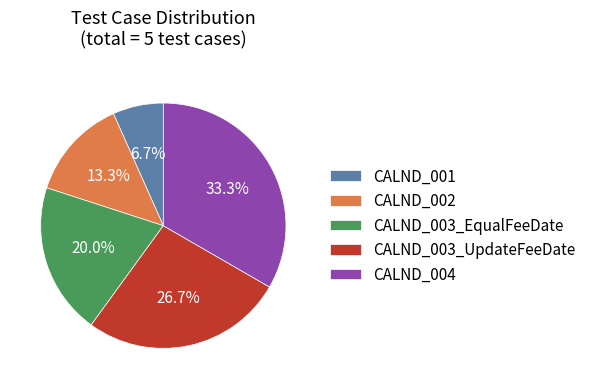

To the nearest percent, what is the difference between the largest and smallest slice percentages?

27%